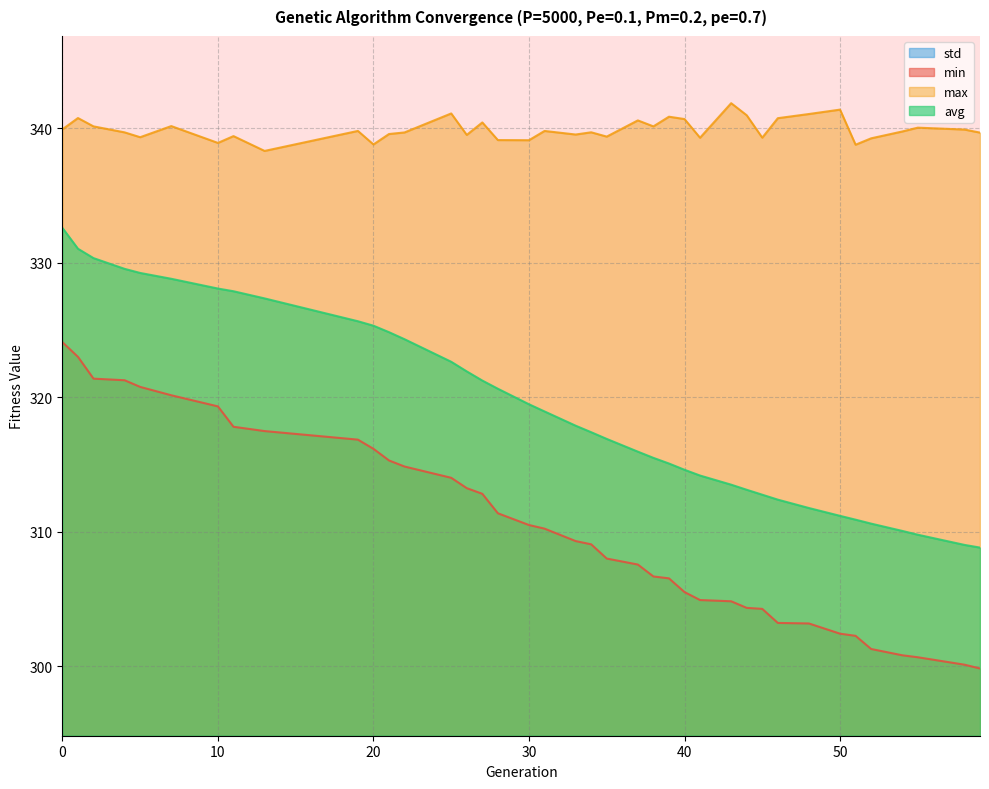

True or false: max has more than 2 points higher than both neighbors.

True